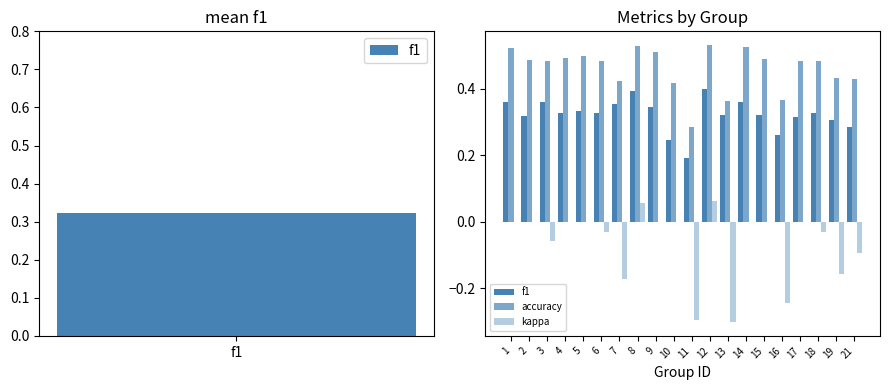

Is the value of f1 at 3 greater than the value of accuracy at 1?

No